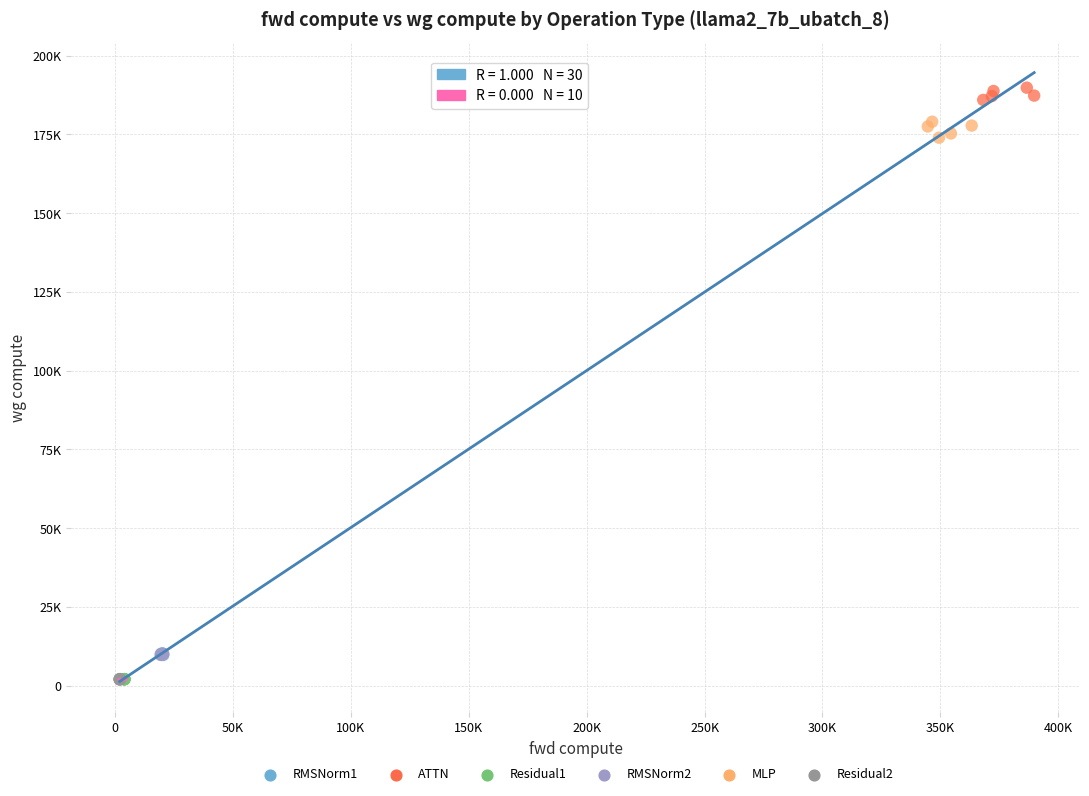

What are all the series names shown in the legend?

RMSNorm1, ATTN, Residual1, RMSNorm2, MLP, Residual2